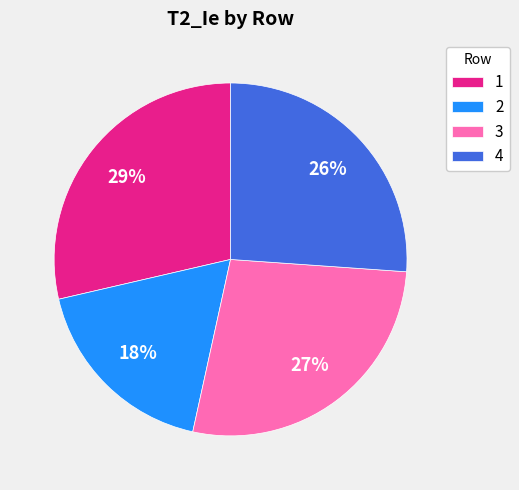

Does 3 account for over 50% of the chart?

No